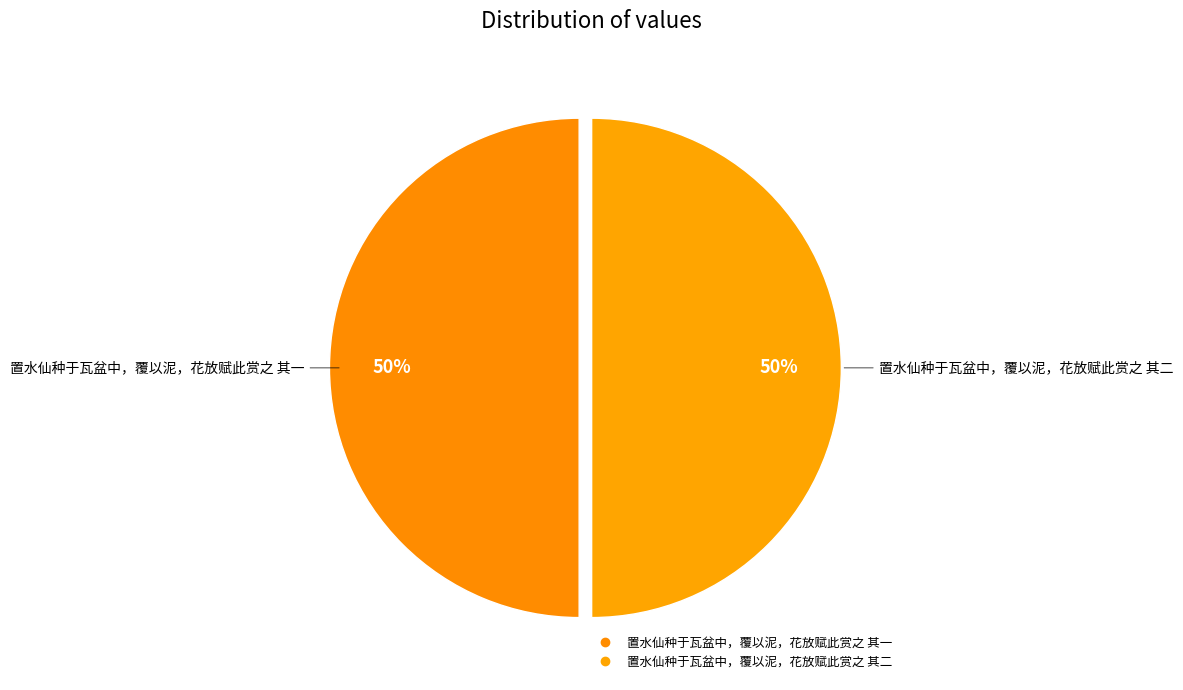

What is the largest slice in the pie chart?

置水仙种于瓦盆中，覆以泥，花放赋此赏之 其一